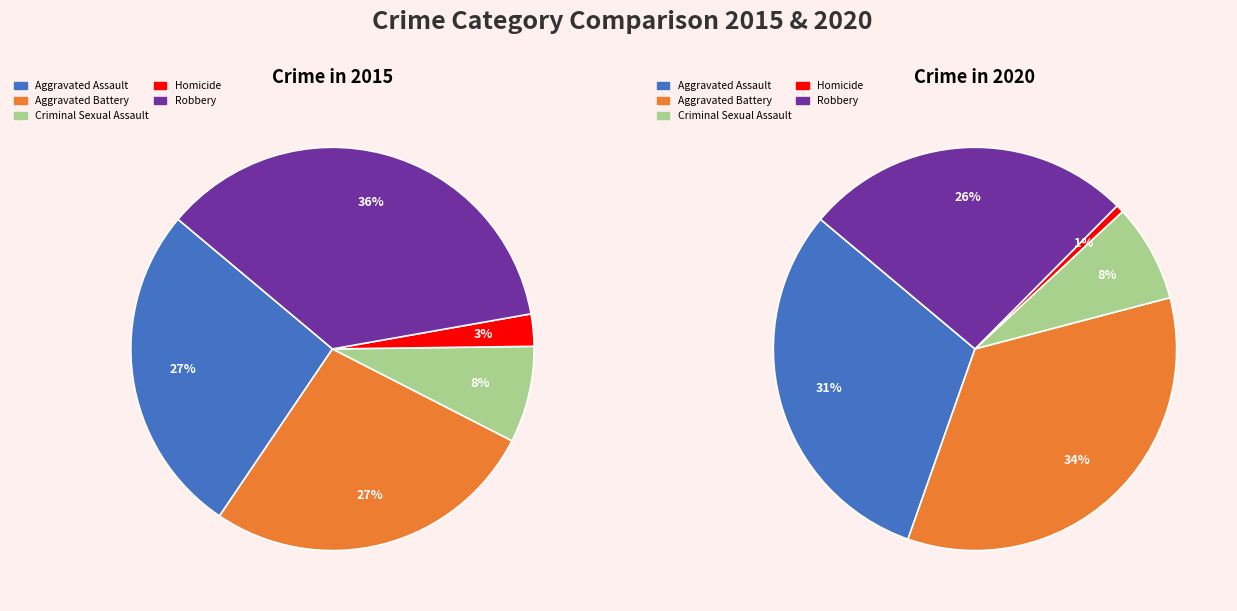

Does any single category account for the majority?

No